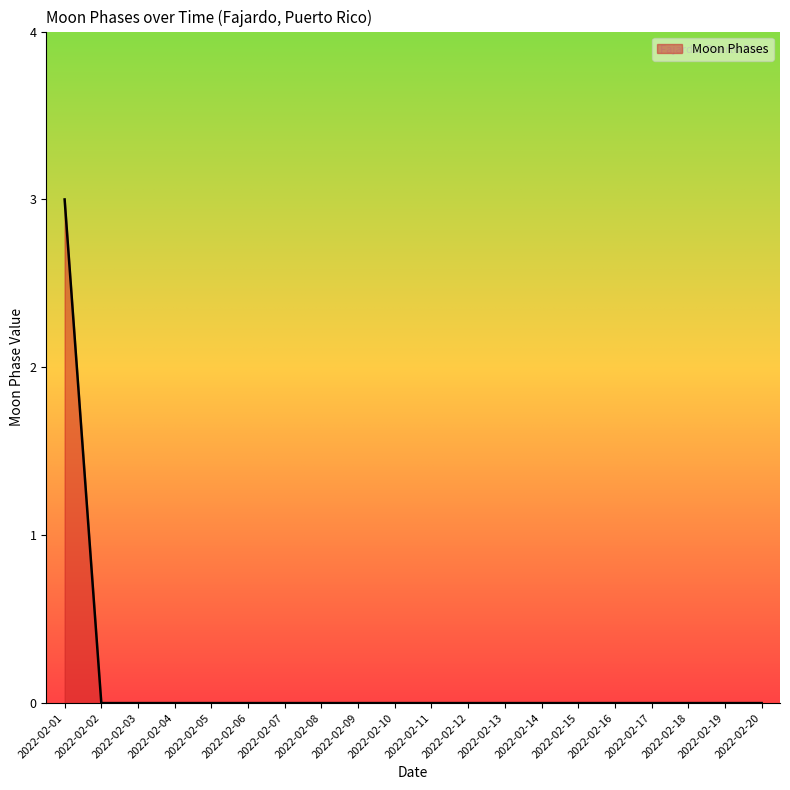

Which label corresponds to the largest value in the chart?

2022-02-01